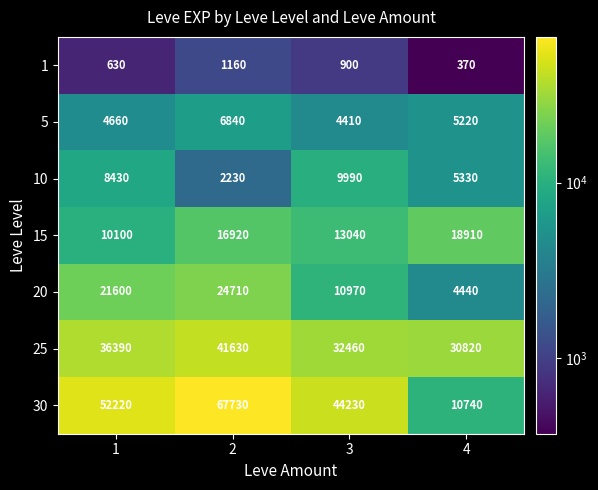

Rank the series by their maximum value, from highest to lowest.

30, 25, 20, 15, 10, 5, 1